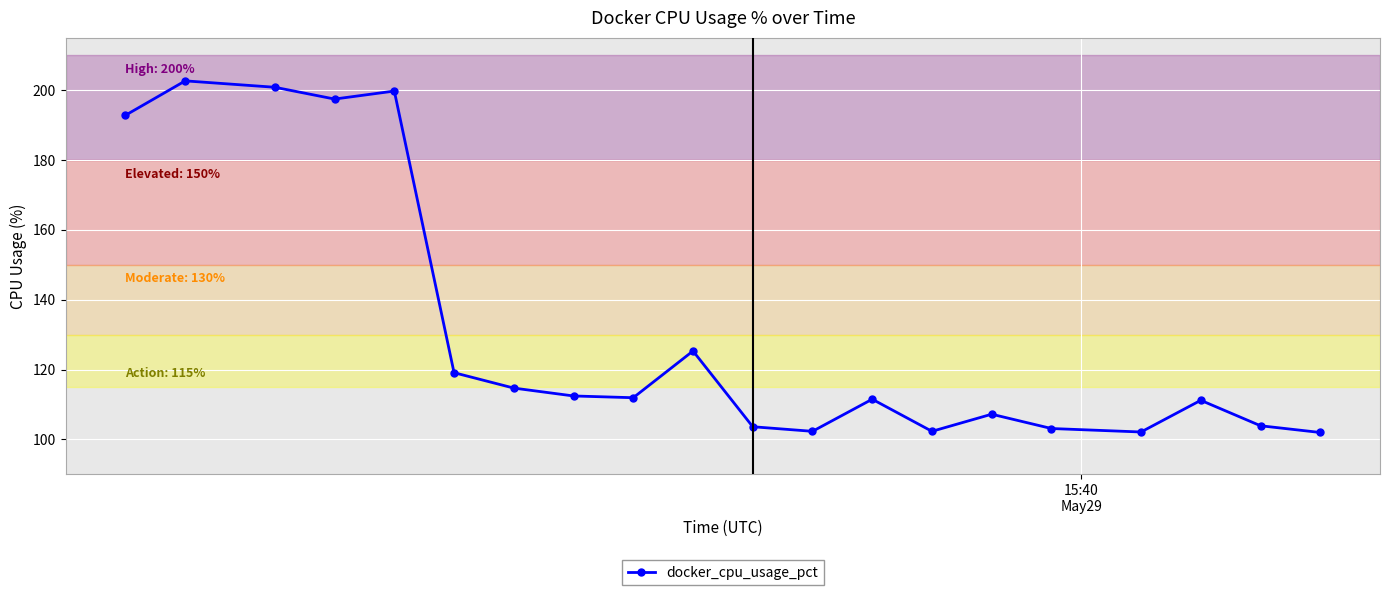

What is the smallest value displayed?

102.0